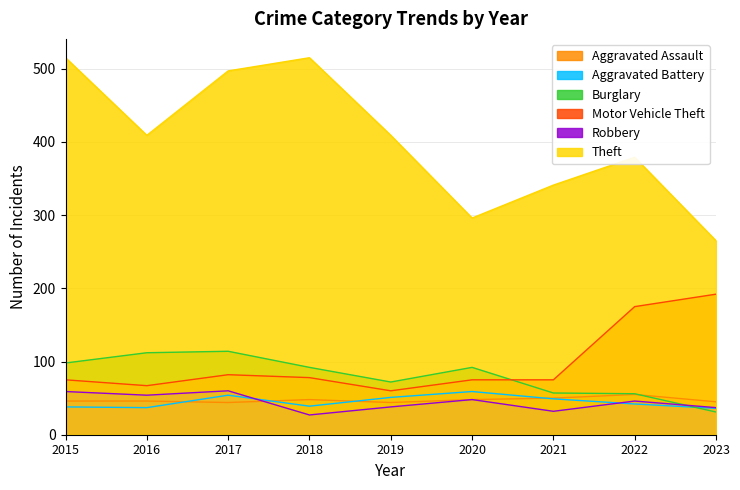

Is the value of Aggravated Assault at 2017 greater than the value of Theft at 2017?

No